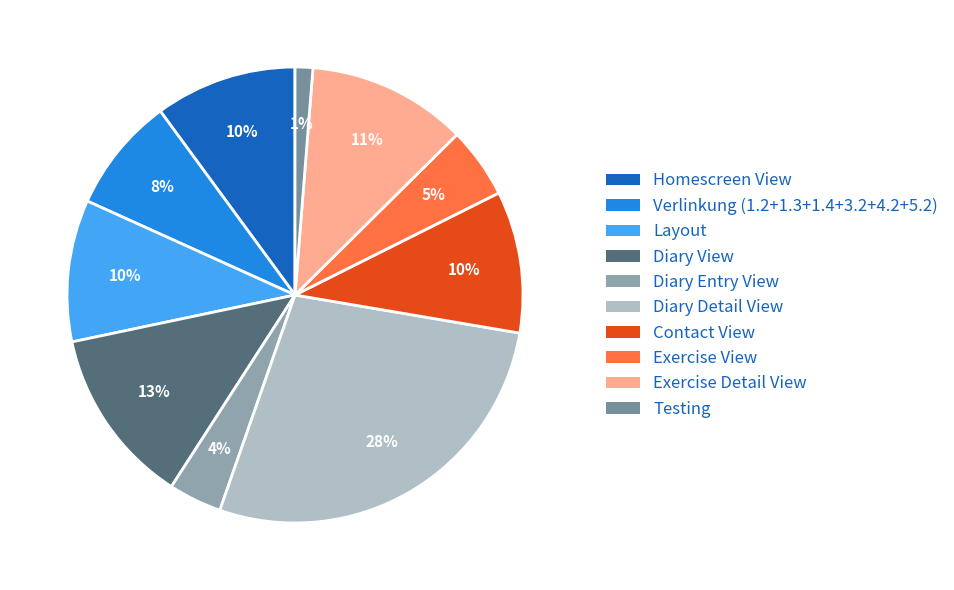

Count the number of slices in the pie.

10